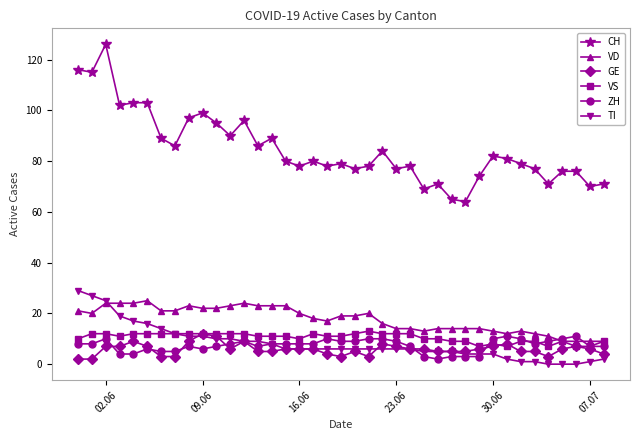

True or false: CH and GE cross at least once.

False